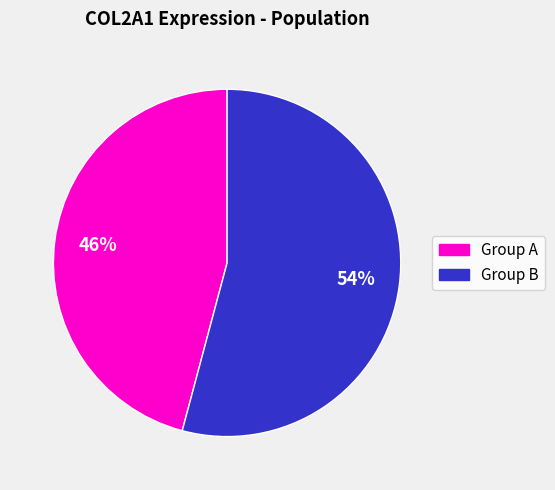

What percentage is the Group A slice, to the nearest percent?

46%